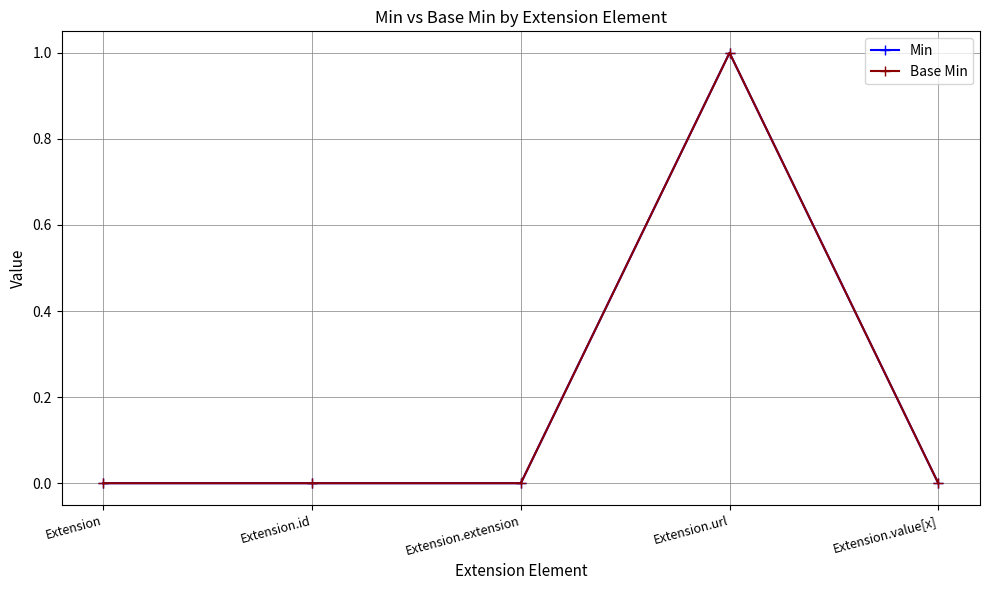

In Min, how many points are higher than both neighbors (excluding endpoints)?

1